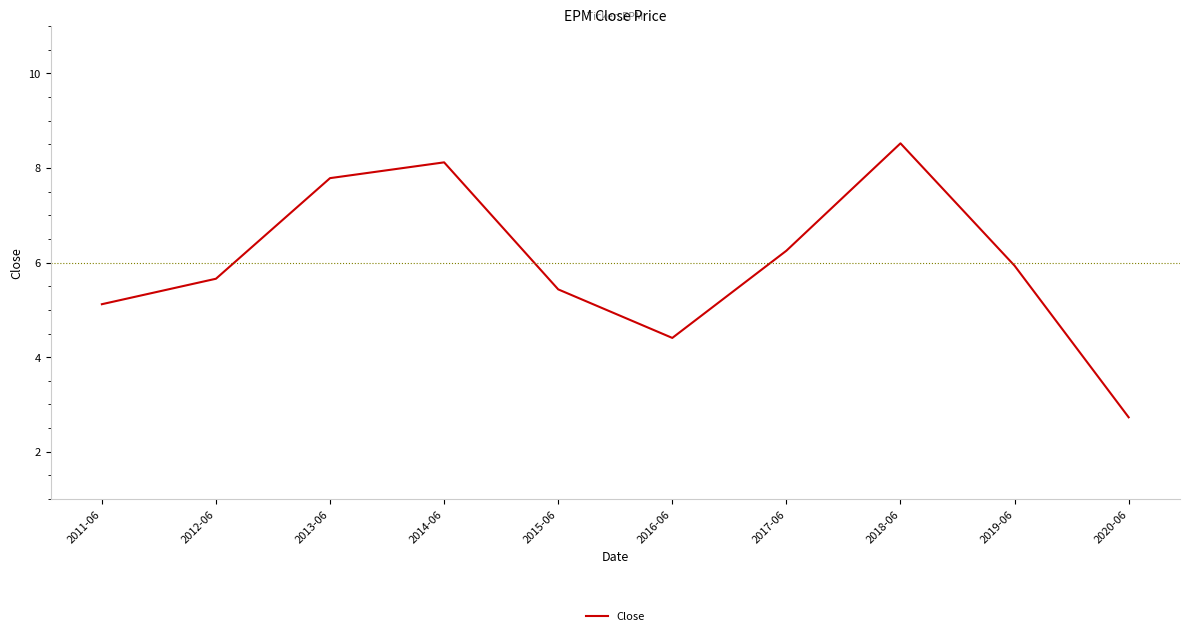

Between 2017-06 and 2011-06, which is larger?

2017-06